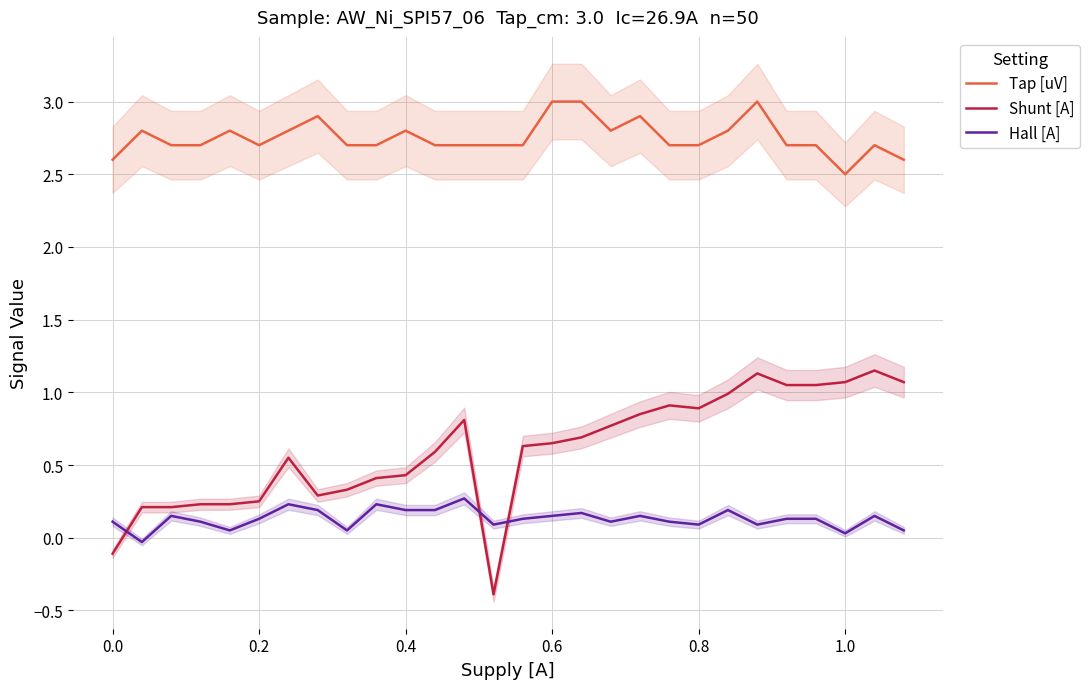

Is this an area chart (filled region under the line)?

No